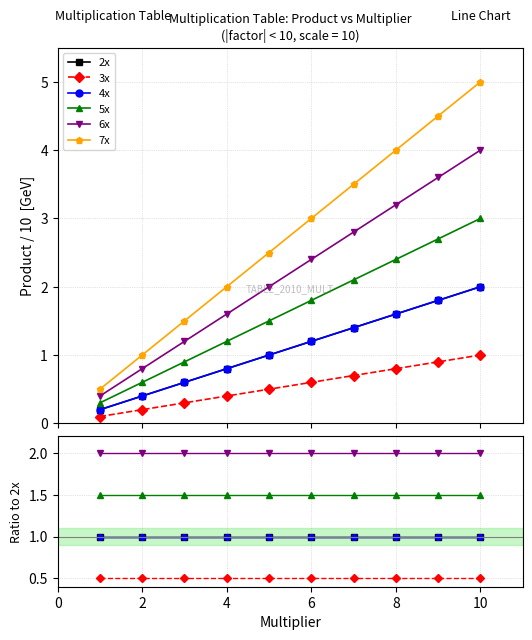

What is the value of the 4x point at the 10th from the left?

1.0